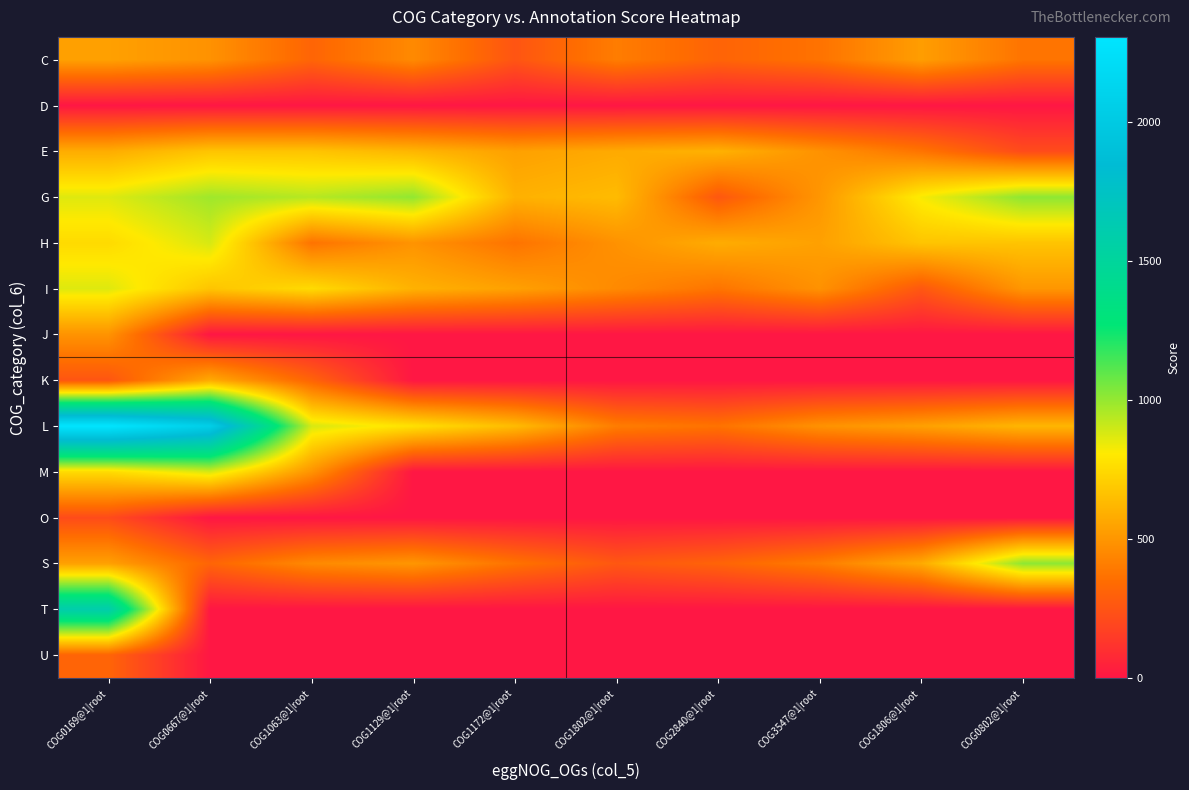

Reading left to right, what are all the values shown in this chart?

C: COG0169@1|root=537	COG0667@1|root=484	COG1063@1|root=315	COG1129@1|root=454	COG1172@1|root=251	COG1802@1|root=406	COG2840@1|root=310	COG3547@1|root=368	COG1806@1|root=527	COG0802@1|root=374
D: COG0169@1|root=0	COG0667@1|root=0	COG1063@1|root=0	COG1129@1|root=0	COG1172@1|root=0	COG1802@1|root=0	COG2840@1|root=0	COG3547@1|root=0	COG1806@1|root=0	COG0802@1|root=0
E: COG0169@1|root=582	COG0667@1|root=671	COG1063@1|root=668	COG1129@1|root=617	COG1172@1|root=538	COG1802@1|root=574	COG2840@1|root=601	COG3547@1|root=484	COG1806@1|root=374	COG0802@1|root=213
G: COG0169@1|root=866	COG0667@1|root=980	COG1063@1|root=938	COG1129@1|root=1004	COG1172@1|root=599	COG1802@1|root=636	COG2840@1|root=261	COG3547@1|root=500	COG1806@1|root=821	COG0802@1|root=1011
H: COG0169@1|root=753	COG0667@1|root=880	COG1063@1|root=370	COG1129@1|root=489	COG1172@1|root=371	COG1802@1|root=484	COG2840@1|root=582	COG3547@1|root=538	COG1806@1|root=671	COG0802@1|root=668
I: COG0169@1|root=866	COG0667@1|root=671	COG1063@1|root=753	COG1129@1|root=601	COG1172@1|root=538	COG1802@1|root=454	COG2840@1|root=374	COG3547@1|root=484	COG1806@1|root=261	COG0802@1|root=500
J: COG0169@1|root=489	COG0667@1|root=0	COG1063@1|root=0	COG1129@1|root=0	COG1172@1|root=0	COG1802@1|root=0	COG2840@1|root=0	COG3547@1|root=0	COG1806@1|root=0	COG0802@1|root=0
K: COG0169@1|root=251	COG0667@1|root=574	COG1063@1|root=310	COG1129@1|root=0	COG1172@1|root=0	COG1802@1|root=0	COG2840@1|root=0	COG3547@1|root=0	COG1806@1|root=0	COG0802@1|root=0
L: COG0169@1|root=2305	COG0667@1|root=2058	COG1063@1|root=880	COG1129@1|root=774	COG1172@1|root=636	COG1802@1|root=406	COG2840@1|root=368	COG3547@1|root=484	COG1806@1|root=537	COG0802@1|root=617
M: COG0169@1|root=753	COG0667@1|root=880	COG1063@1|root=489	COG1129@1|root=0	COG1172@1|root=0	COG1802@1|root=0	COG2840@1|root=0	COG3547@1|root=0	COG1806@1|root=0	COG0802@1|root=0
O: COG0169@1|root=213	COG0667@1|root=0	COG1063@1|root=0	COG1129@1|root=0	COG1172@1|root=0	COG1802@1|root=0	COG2840@1|root=0	COG3547@1|root=0	COG1806@1|root=0	COG0802@1|root=0
S: COG0169@1|root=537	COG0667@1|root=315	COG1063@1|root=454	COG1129@1|root=500	COG1172@1|root=368	COG1802@1|root=261	COG2840@1|root=310	COG3547@1|root=406	COG1806@1|root=574	COG0802@1|root=1011
T: COG0169@1|root=1598	COG0667@1|root=0	COG1063@1|root=0	COG1129@1|root=0	COG1172@1|root=0	COG1802@1|root=0	COG2840@1|root=0	COG3547@1|root=0	COG1806@1|root=0	COG0802@1|root=0
U: COG0169@1|root=315	COG0667@1|root=0	COG1063@1|root=0	COG1129@1|root=0	COG1172@1|root=0	COG1802@1|root=0	COG2840@1|root=0	COG3547@1|root=0	COG1806@1|root=0	COG0802@1|root=0